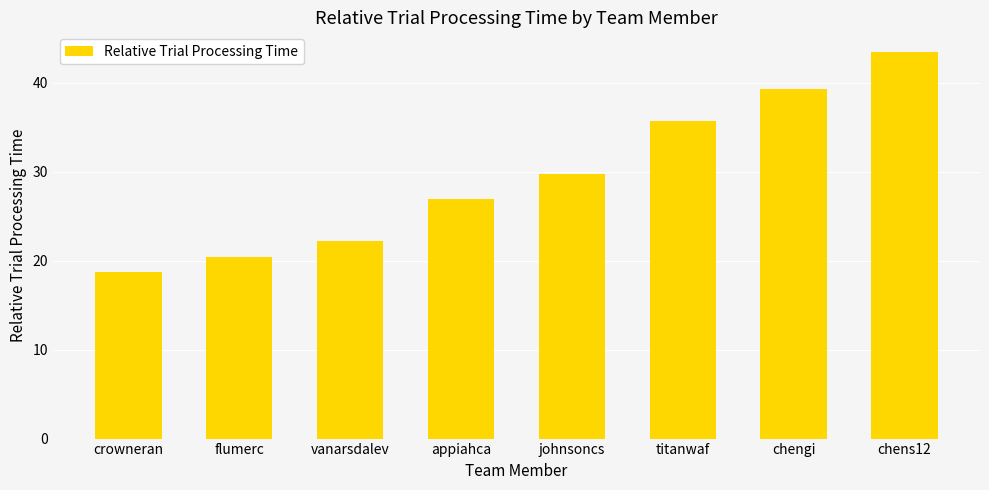

Rank the categories by value from lowest to highest.

crowneran, flumerc, vanarsdalev, appiahca, johnsoncs, titanwaf, chengi, chens12